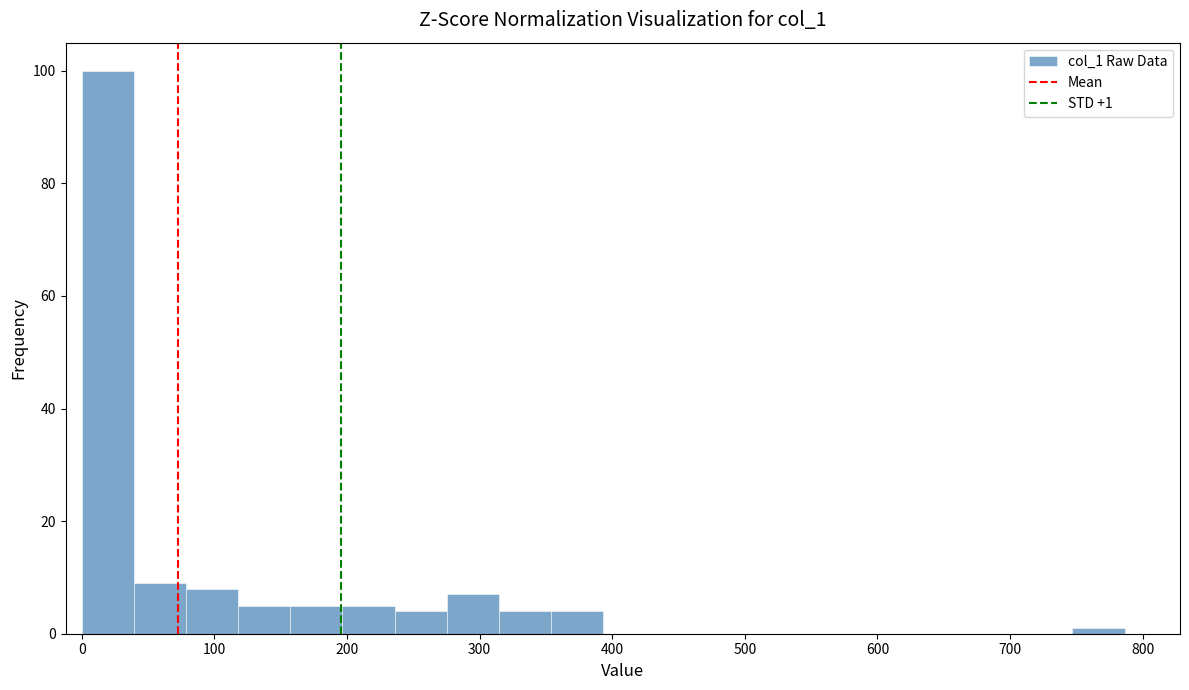

Around what value on the x-axis is the tallest bar? Give the approximate position of its centre, as read against the axis.

20